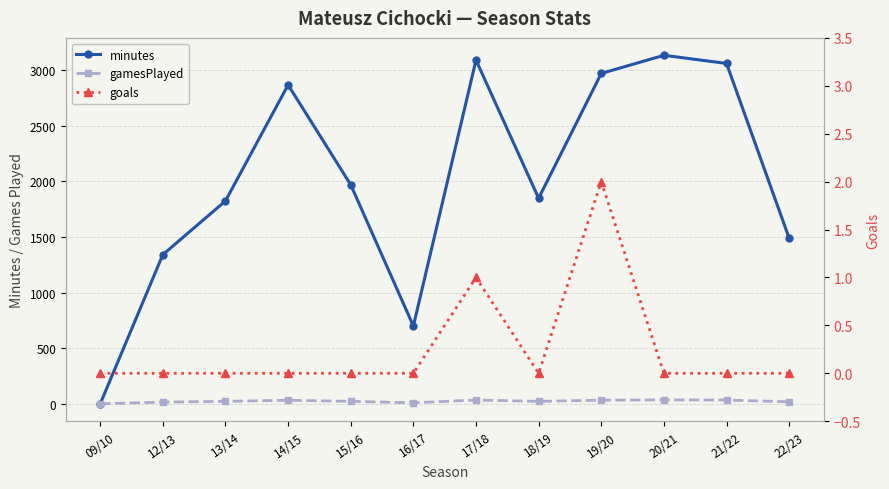

How many distinct data groups are displayed?

3